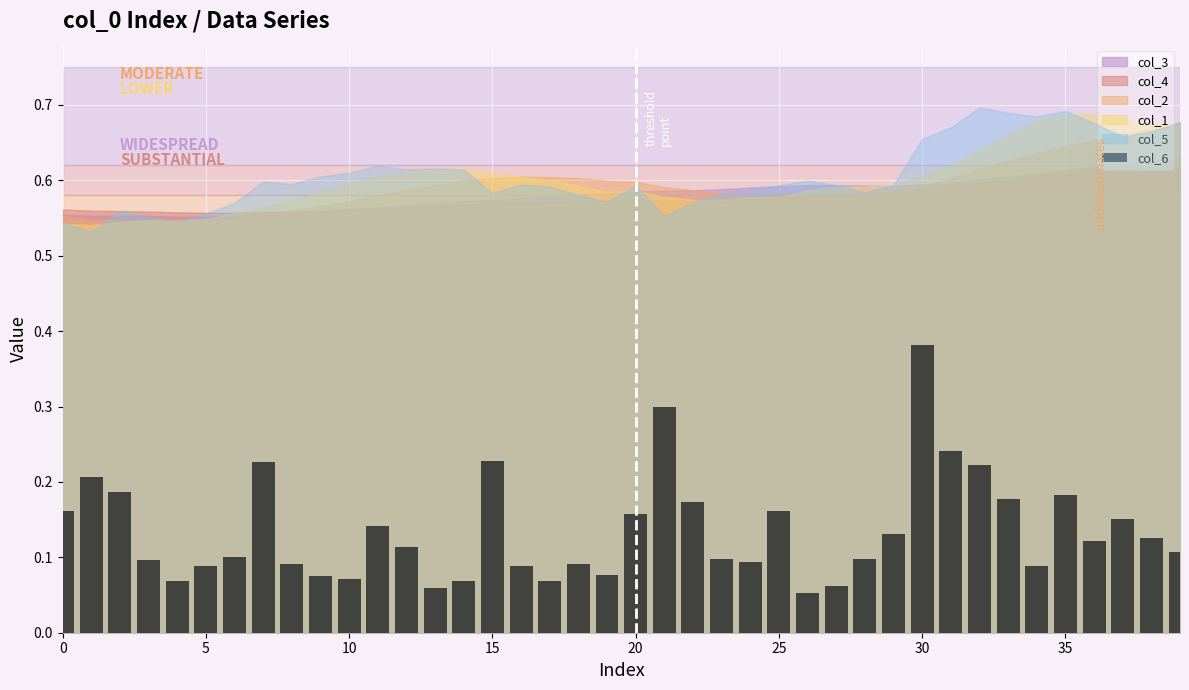

How many values are between 0 and 1?

40